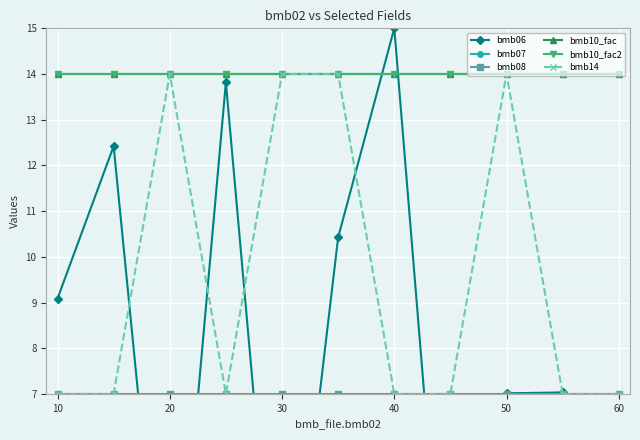

Read the bmb10_fac value at 40.

14.0